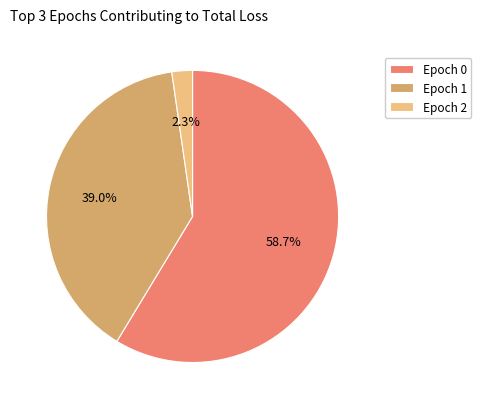

What portion of the pie excludes Epoch 0?

41.3%